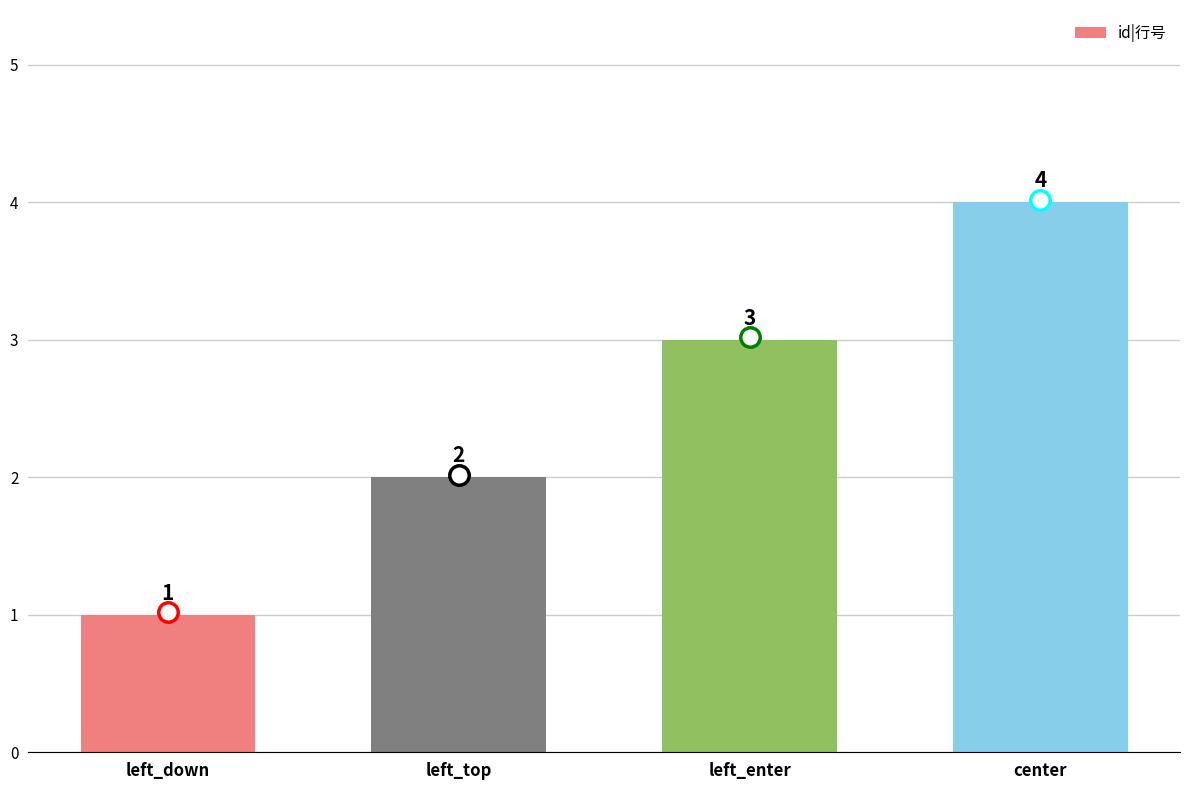

Between center and left_enter, which is larger?

center